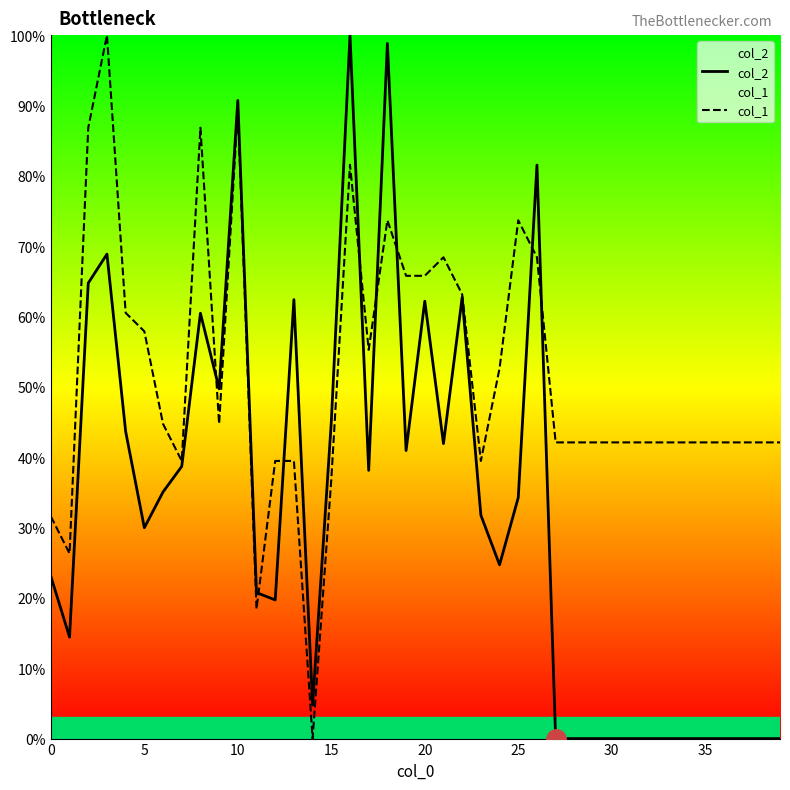

How many data points in col_2 are above 31?

20